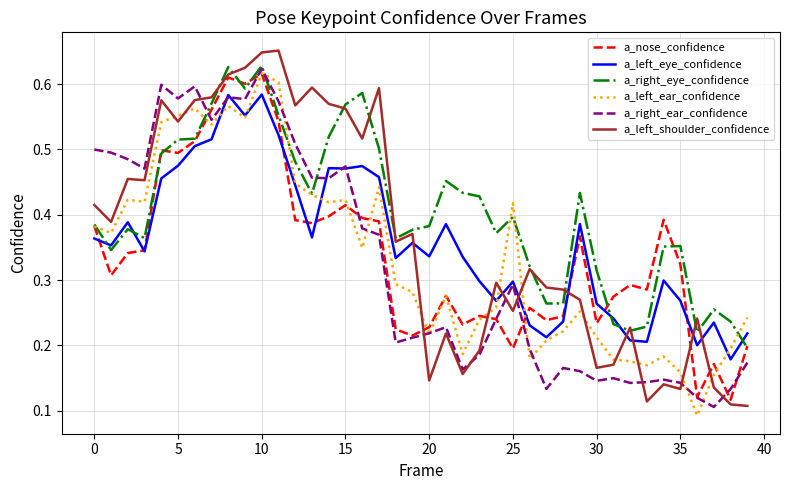

What is the sum of all a_left_eye_confidence values?

14.3